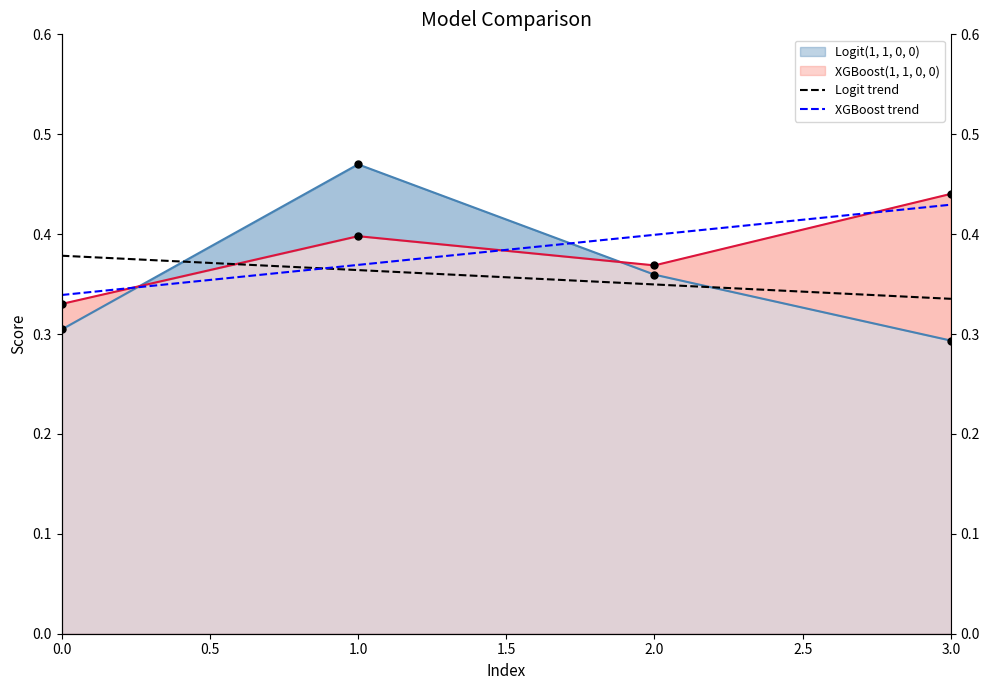

What is the minimum value for Logit trend?

0.3